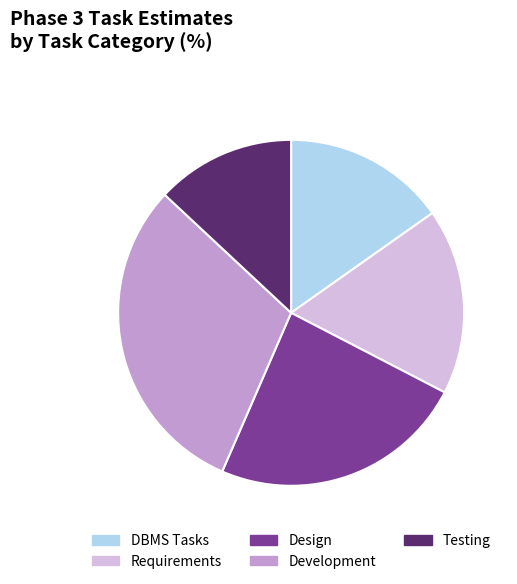

Does any single category account for the majority?

No